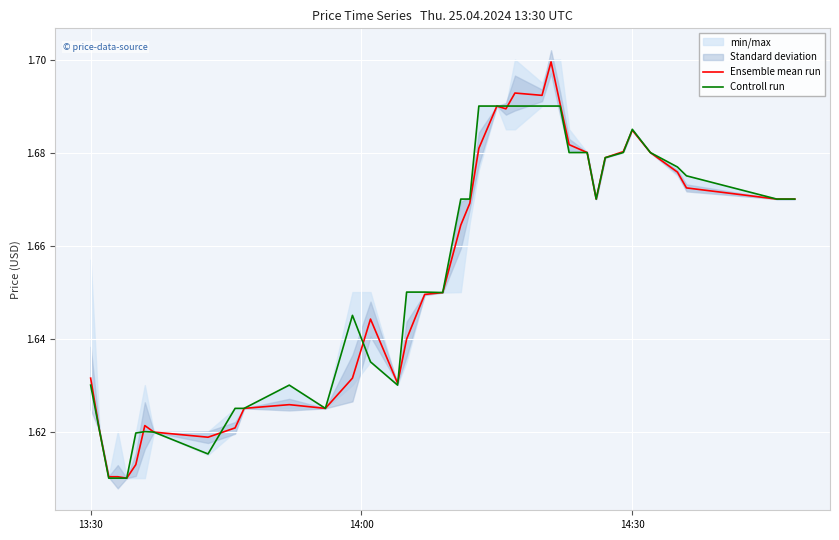

The Controll run series shows 2.3 at 12. True or false?

False